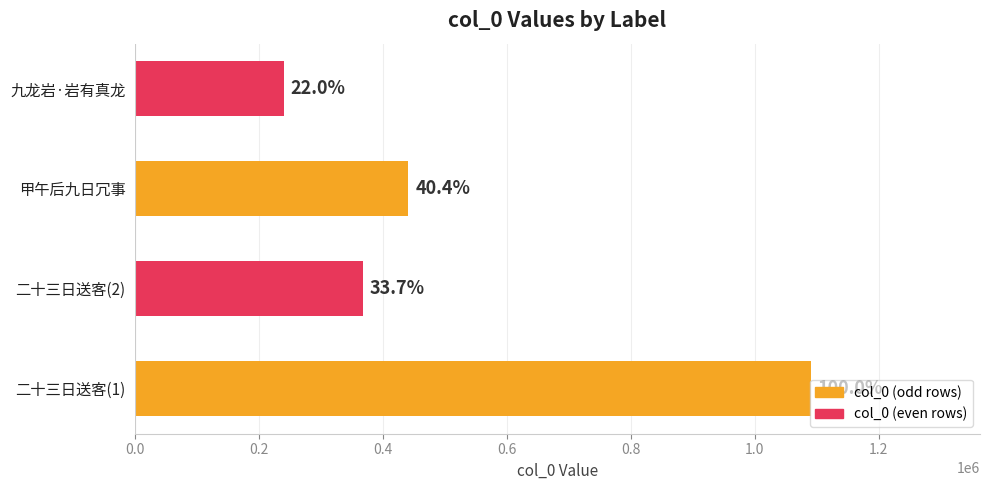

What is the difference between the maximum and second lowest values?

722777